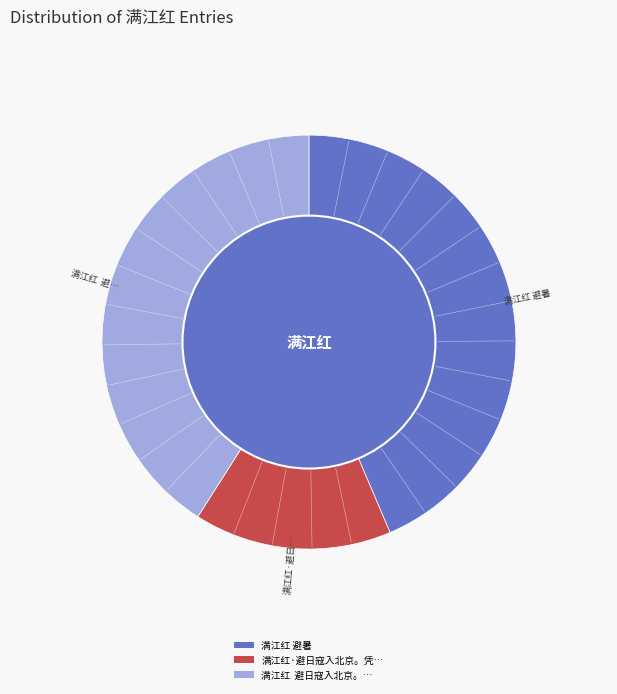

Does any single category account for the majority?

No